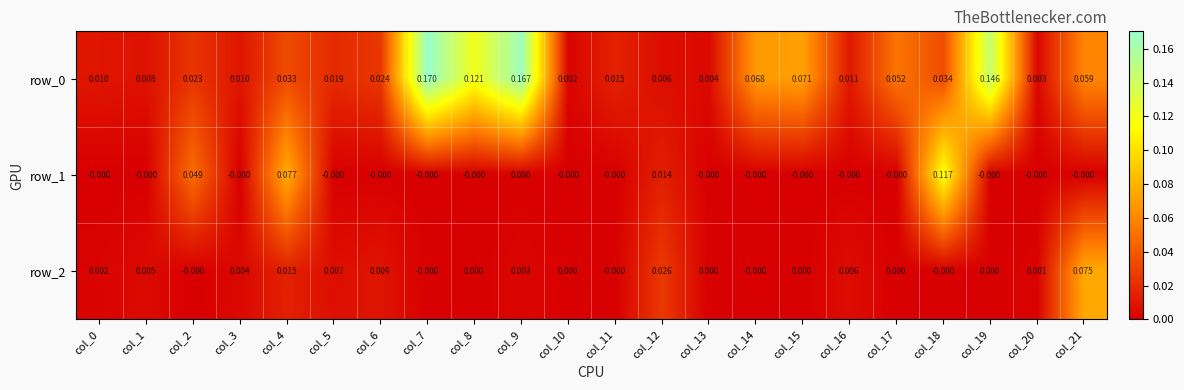

Is the value of row_1 at col_1 greater than the value of row_0 at col_15?

No